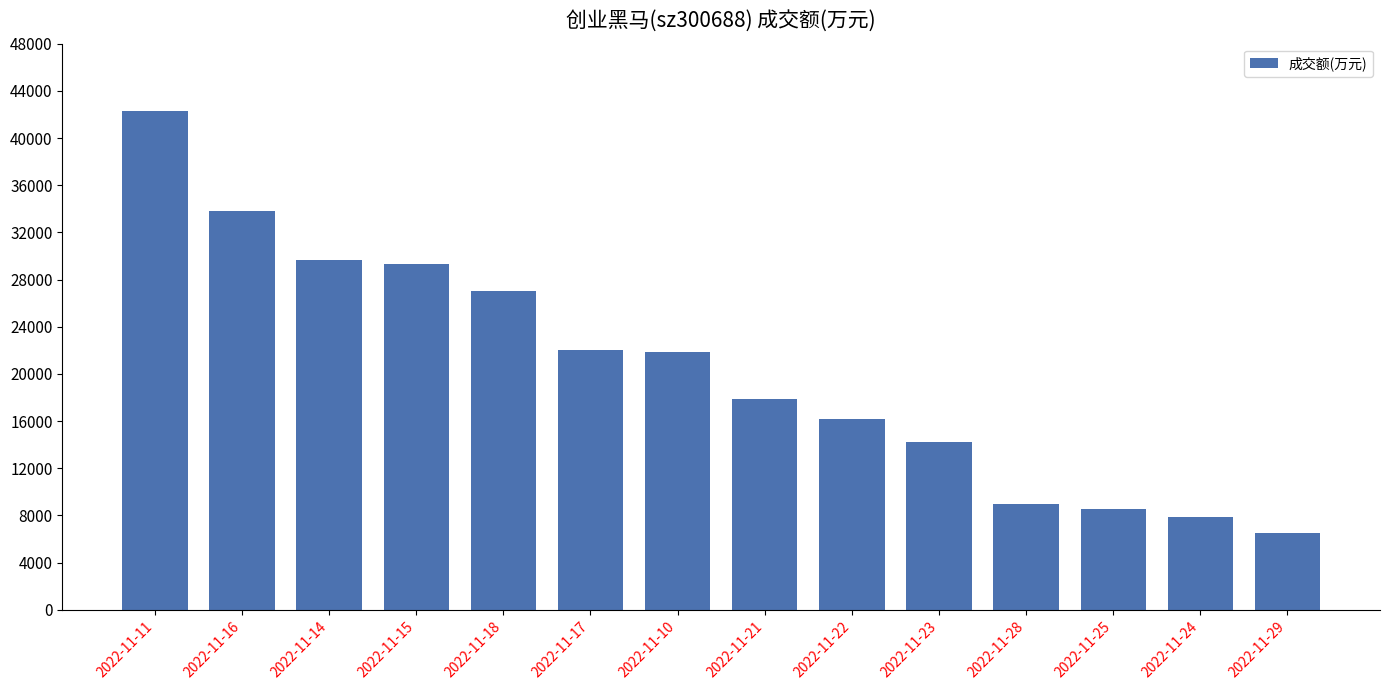

What is the sum of all values?

286199